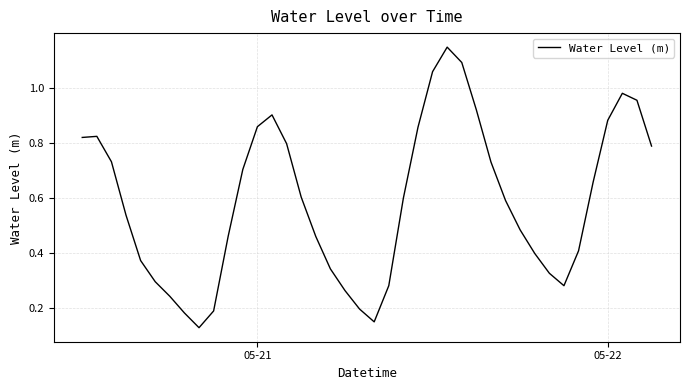

How many lines are shown in the chart?

1